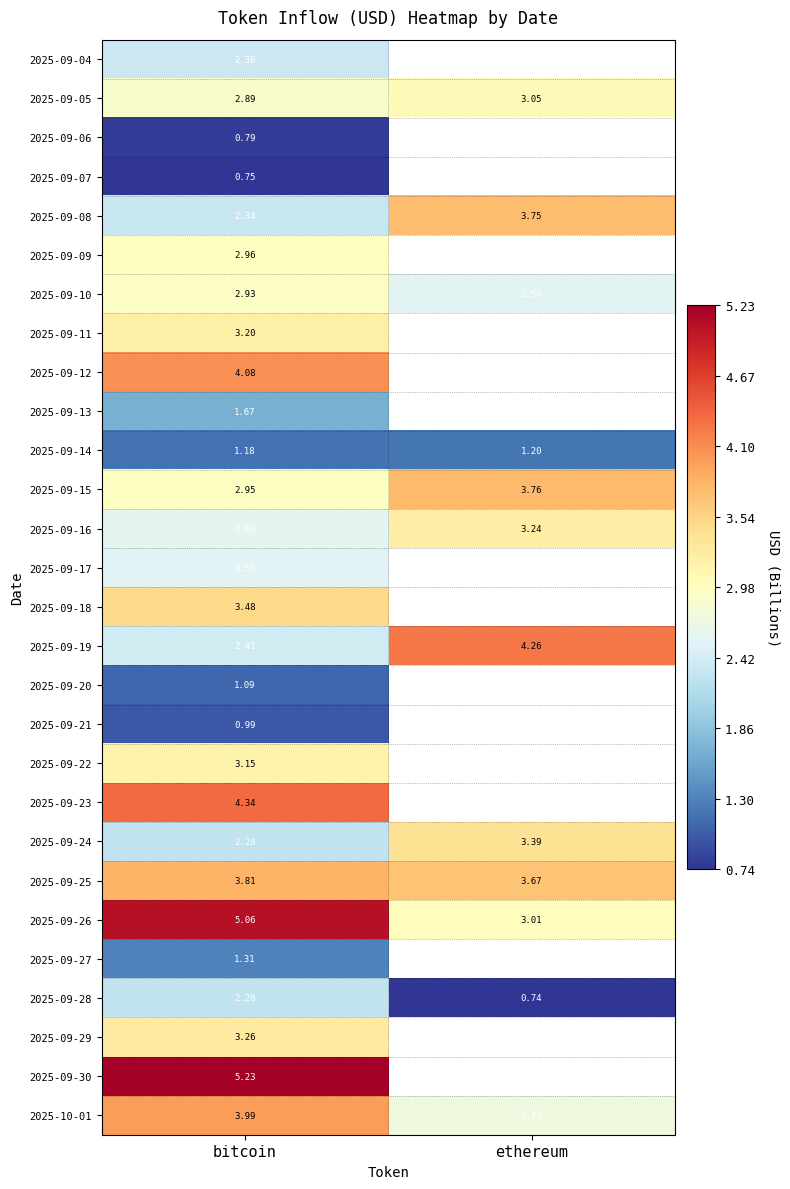

Is it true that 2025-09-29 equals 5.7 at bitcoin?

False